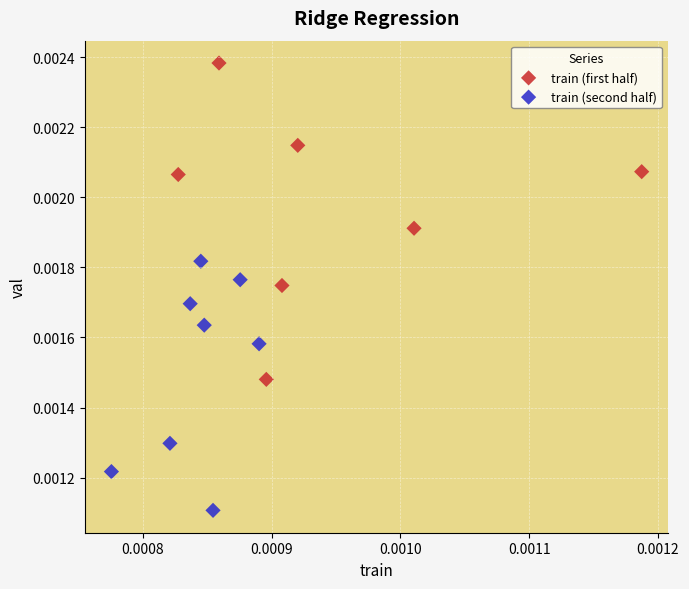

Which series has the largest Y range (max minus min)?

train (first half)